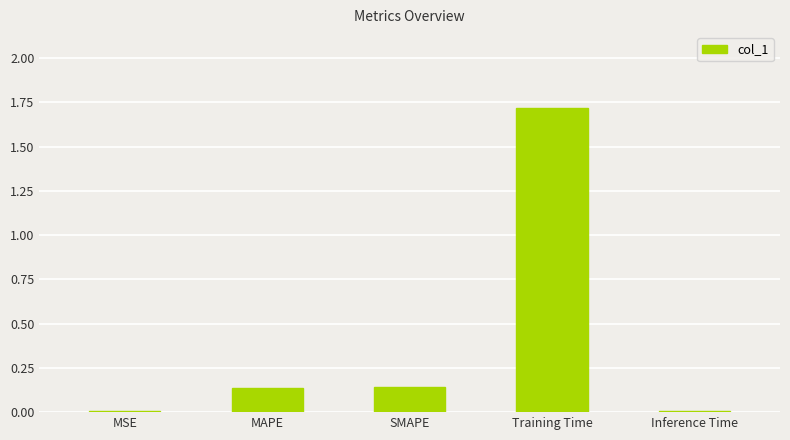

What is the sum of all values?

2.0